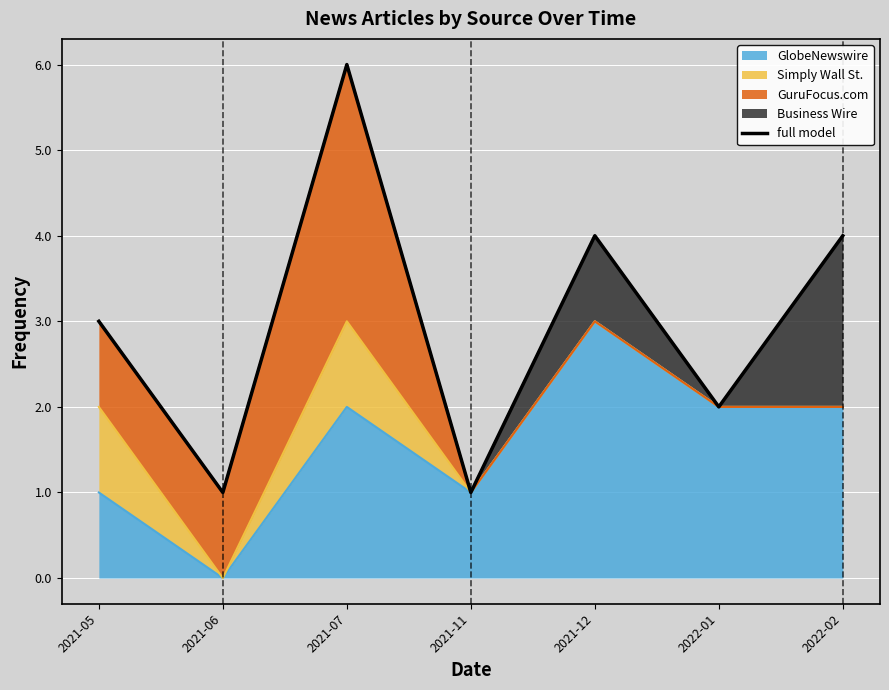

At which category does the chart reach its peak across all series?

2021-07